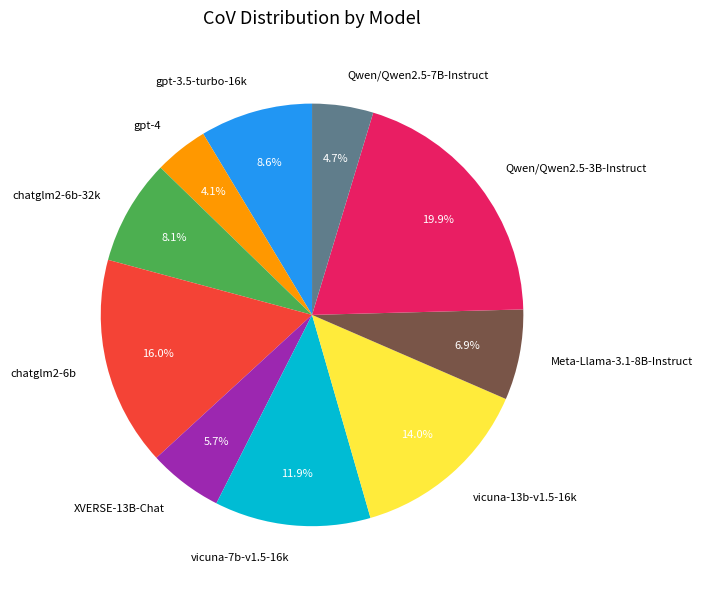

How many segments does this pie chart have?

10